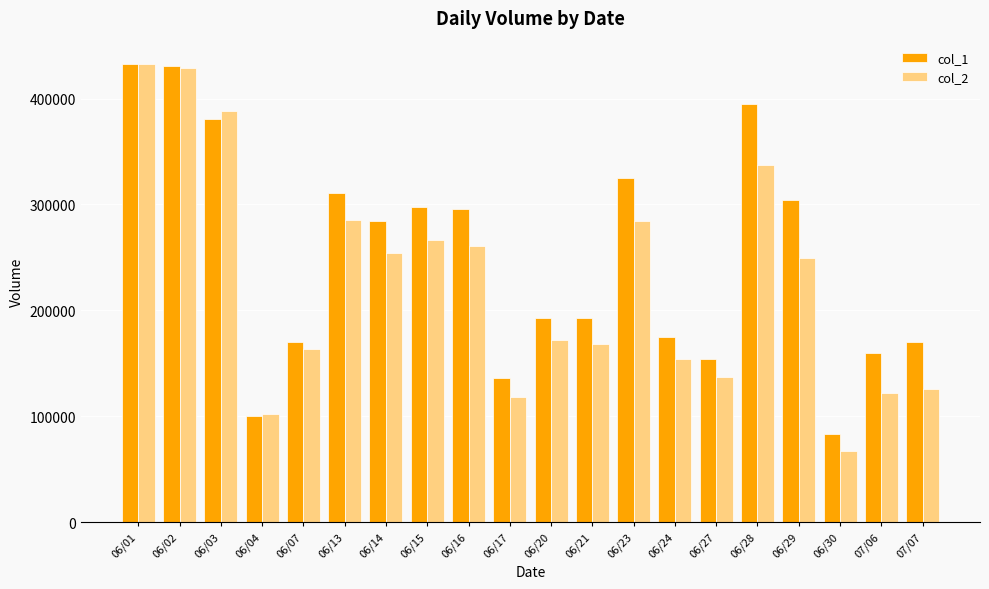

Is it true that col_1 equals 154000 at 06/27?

True